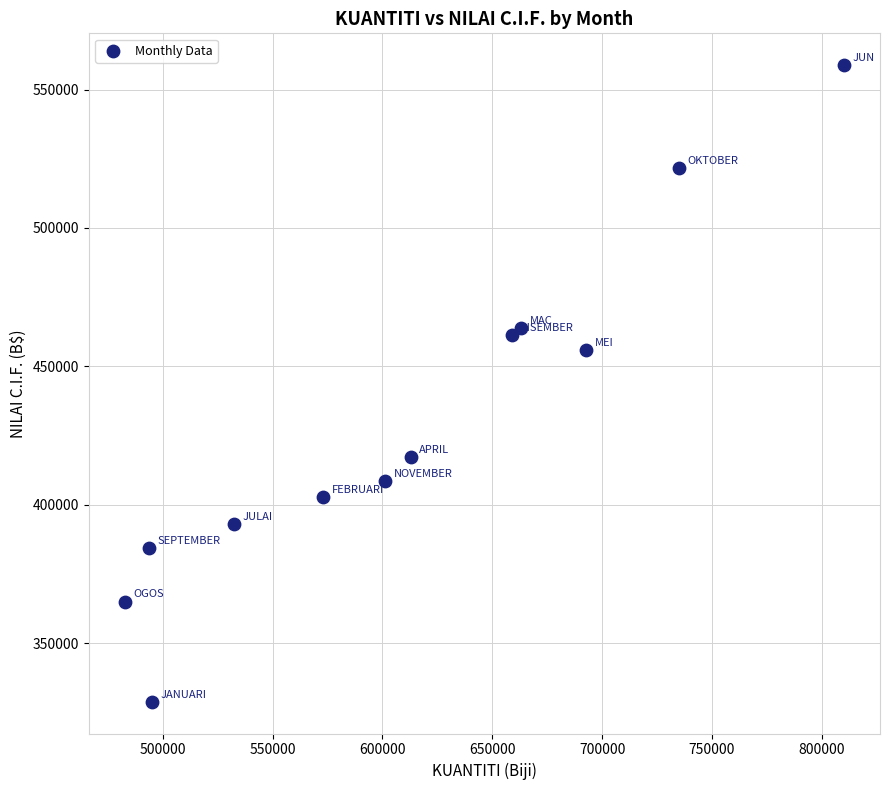

What Y value in the scatter plot is closest to 443820?

455842.4